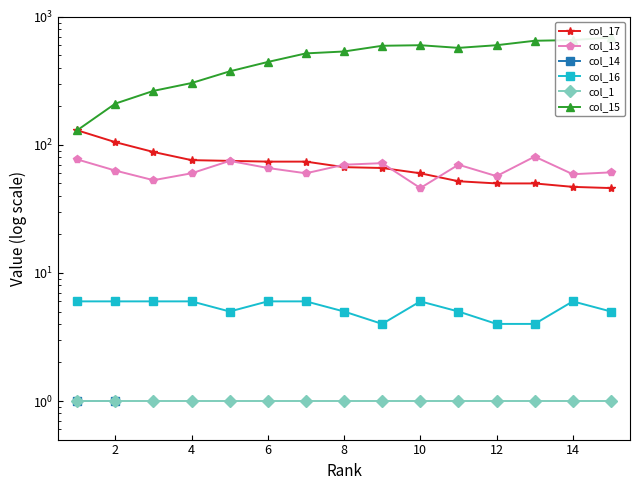

What is the lowest value of the col_16 series?

4.0